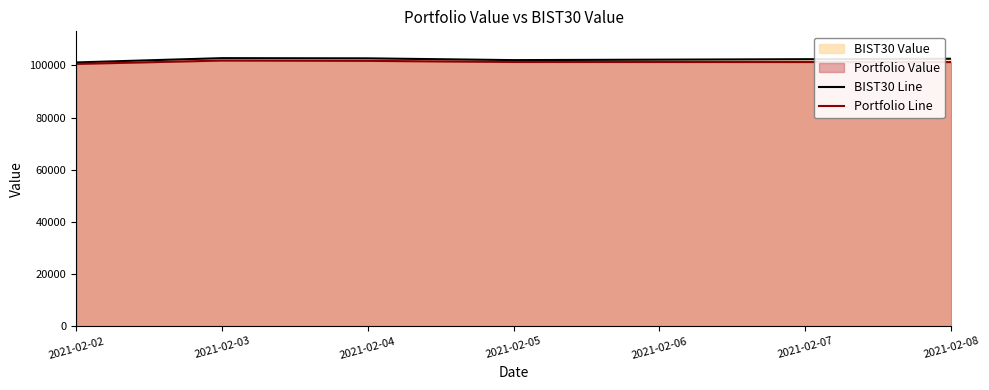

True or false: BIST30 Line and Portfolio Line cross at least once.

False